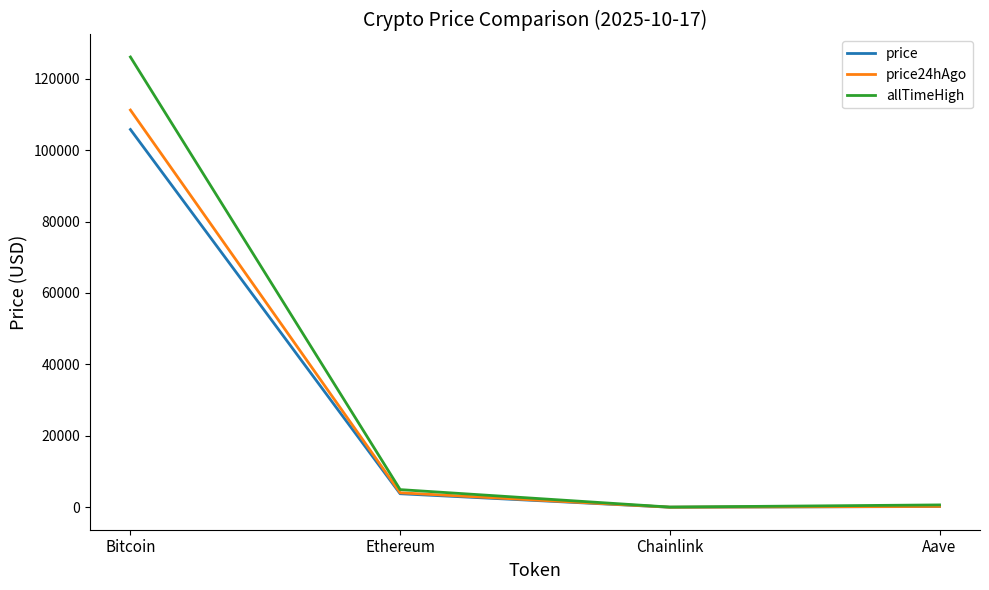

At which category does the chart reach its peak across all series?

Bitcoin